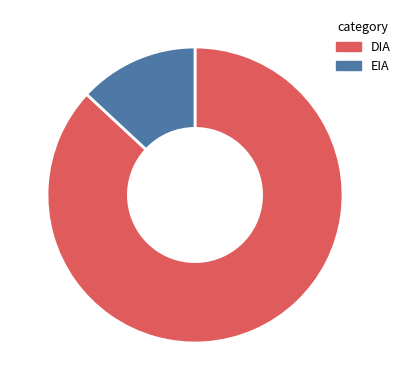

Combined, do EIA and DIA account for over 50%?

Yes